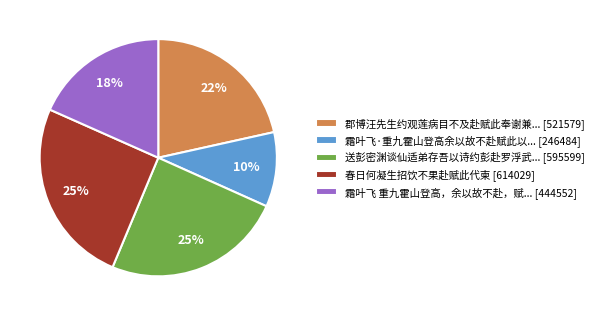

Combined, do 春日何凝生招饮不果赴赋此代柬 [614029] and 霜叶飞·重九霍山登高余以故不赴赋此以... [246484] account for over 50%?

No